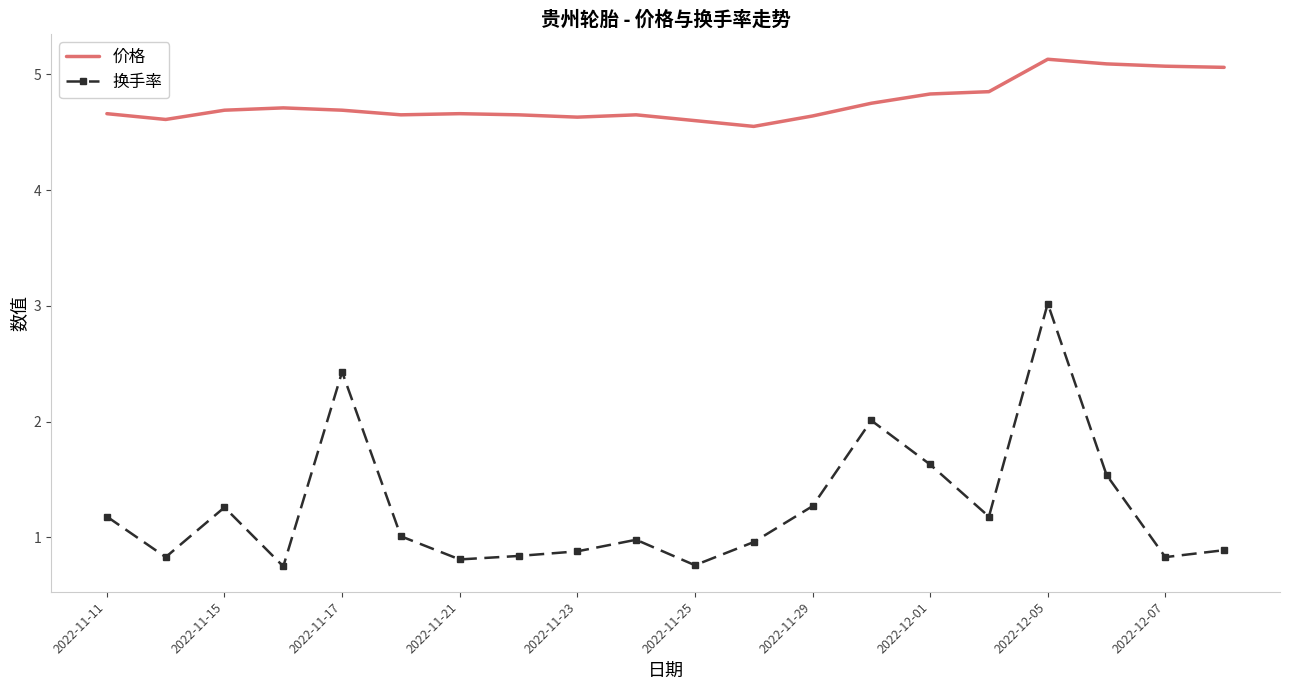

Count the number of categories in the chart.

20